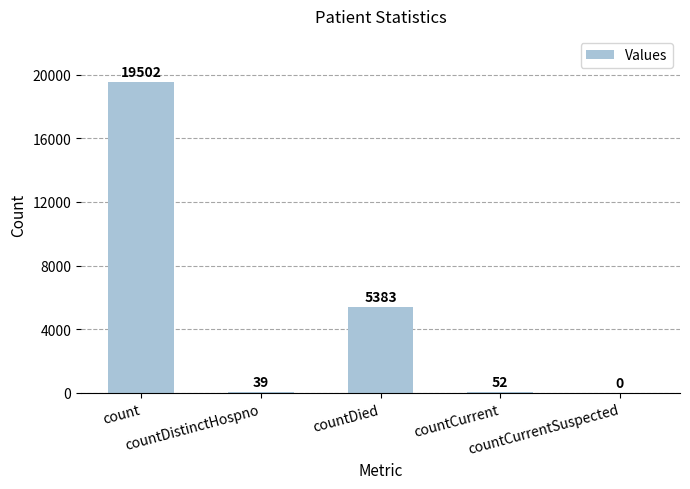

What is the sum of all values?

24976